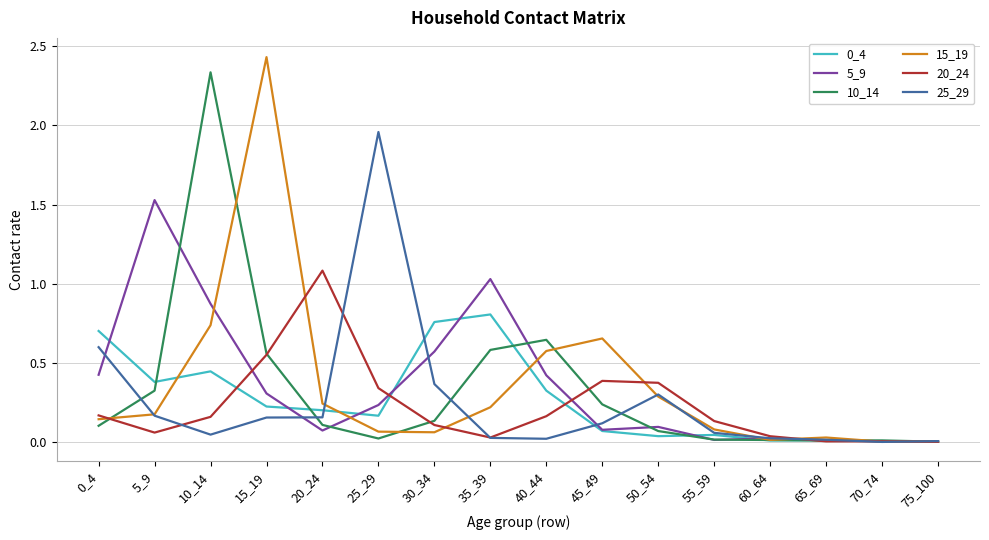

True or false: 5_9 has a value of 0.6 at 30_34.

True